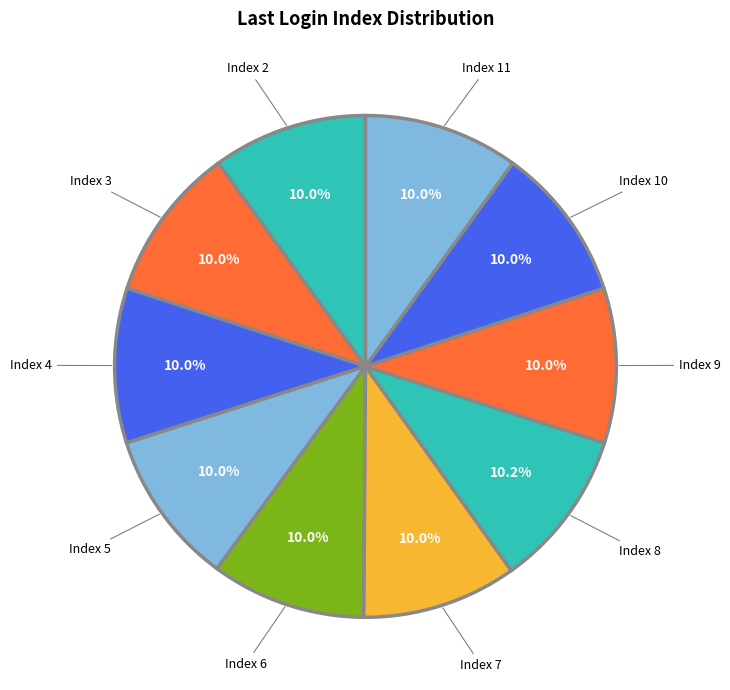

To the nearest percent, what is the average slice percentage?

10%